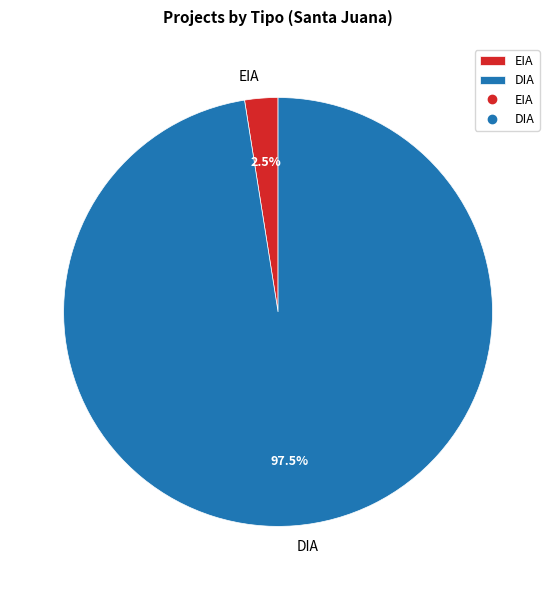

Between DIA and EIA, which is larger?

DIA